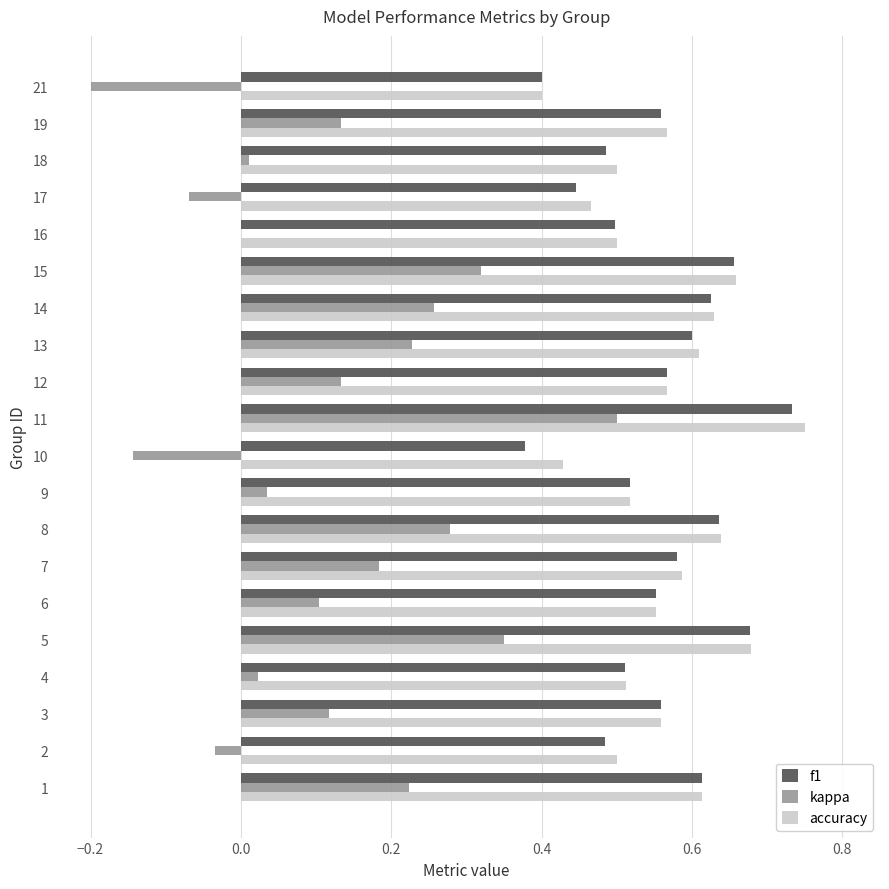

What is the total value across all series at 6?

1.2